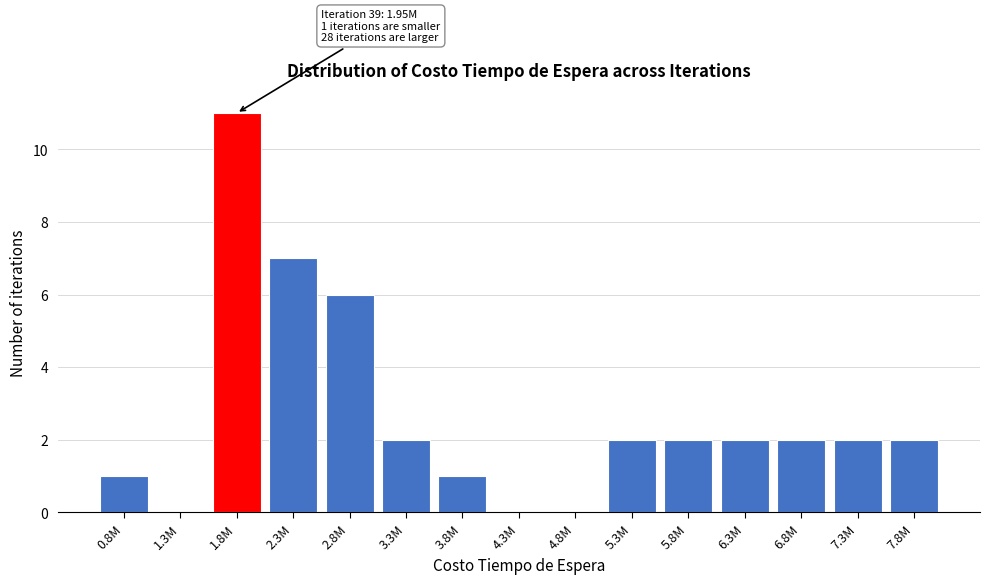

Reading right to left, list all the values displayed in this chart.

7.8M=2	7.3M=2	6.8M=2	6.3M=2	5.8M=2	5.3M=2	4.8M=0	4.3M=0	3.8M=1	3.3M=2	2.8M=6	2.3M=7	1.8M=11	1.3M=0	0.8M=1